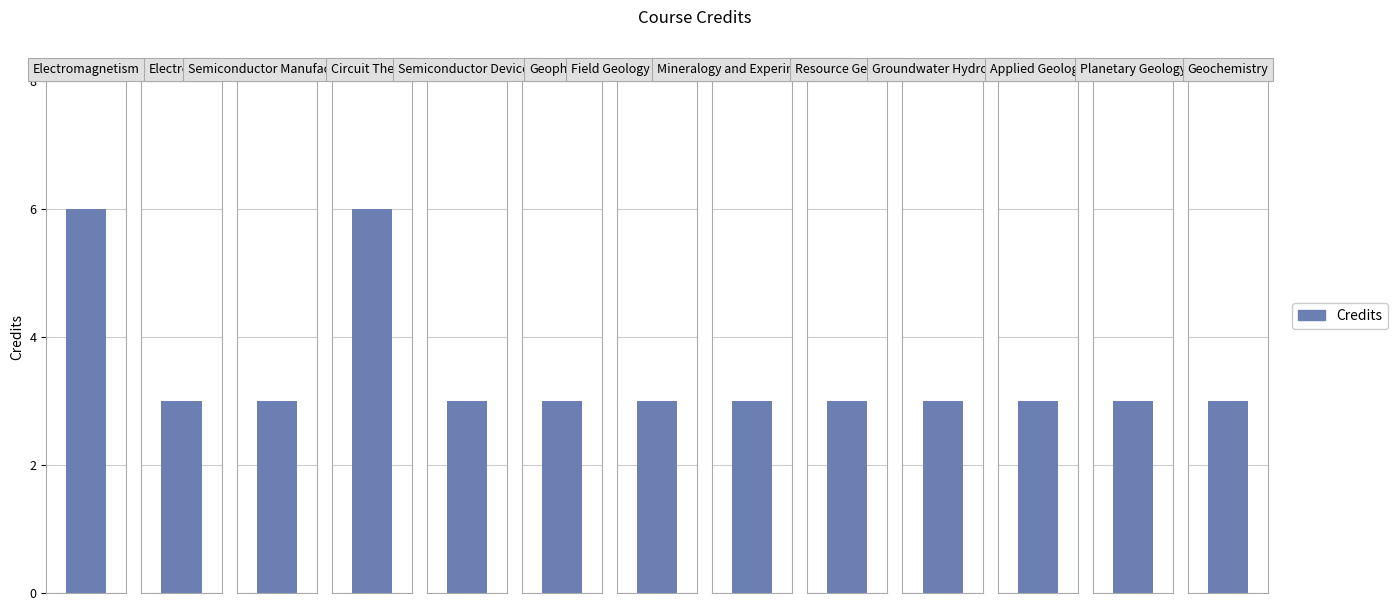

Reading right to left, extract all data points from this chart.

3	3	3	3	3	3	3	3	3	6	3	3	6